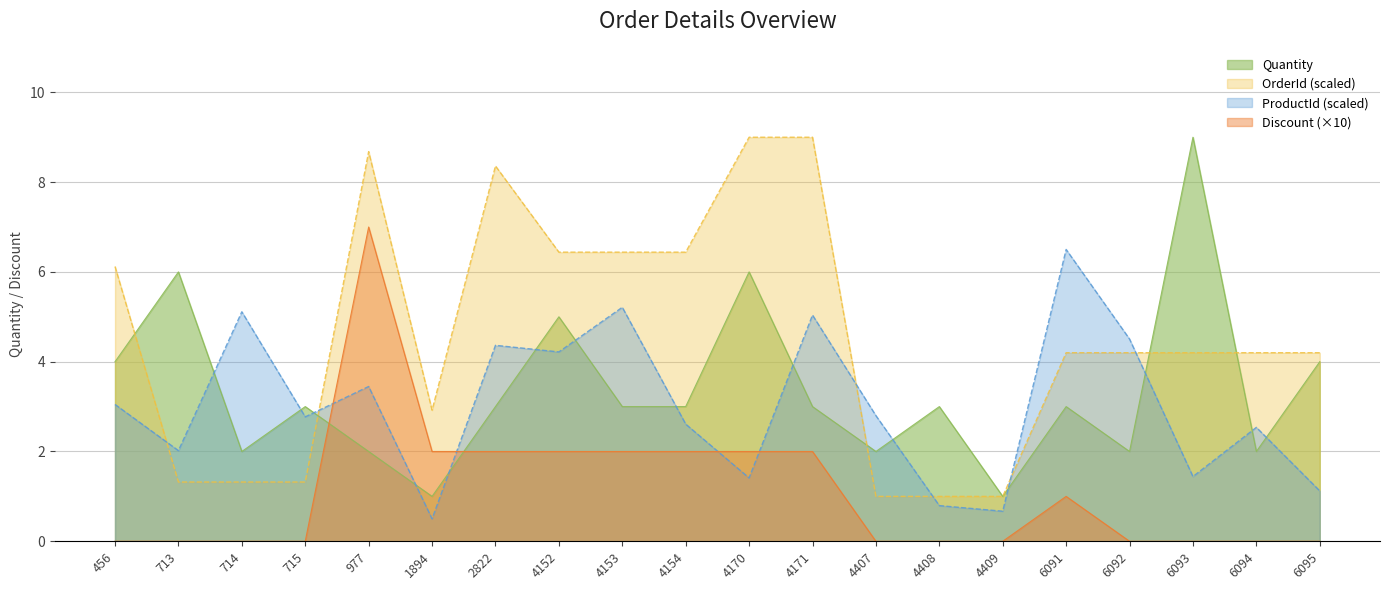

How many interior local peaks does the ProductId_scaled series have?

7